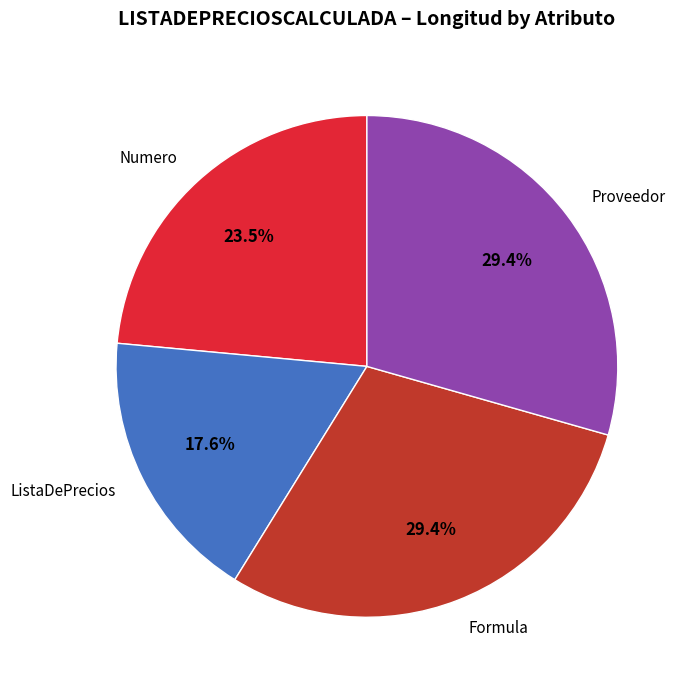

What portion of the pie excludes Formula?

70.6%